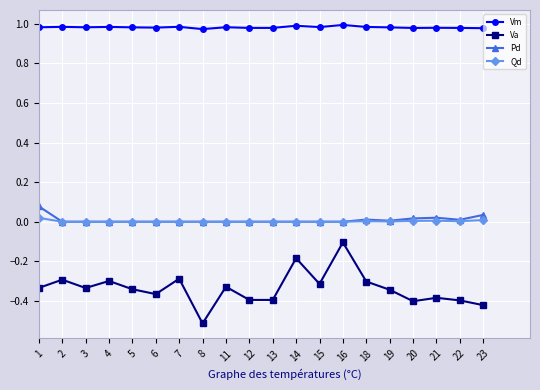

Where is the first local minimum for Va?

3